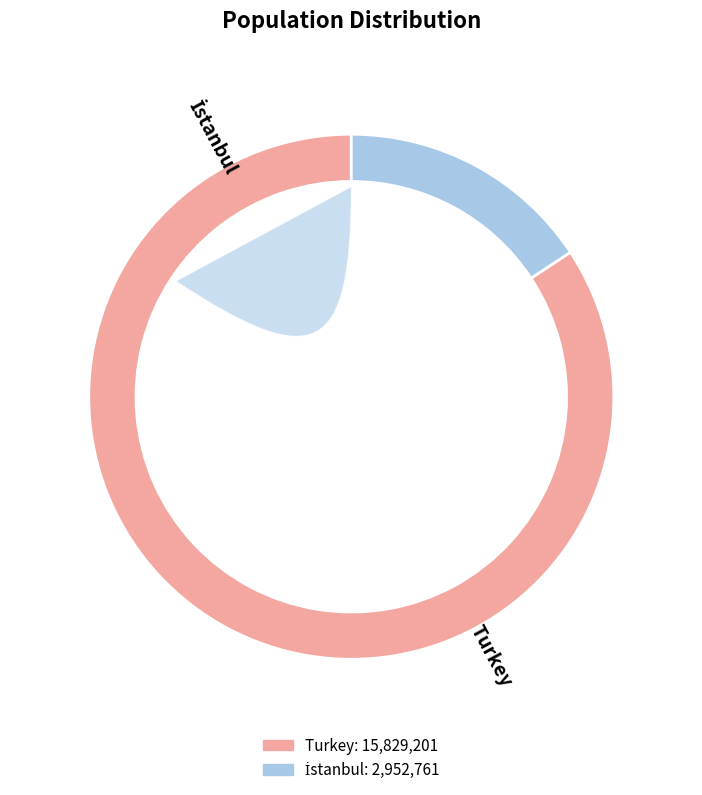

Between İstanbul and Turkey, which is larger?

Turkey